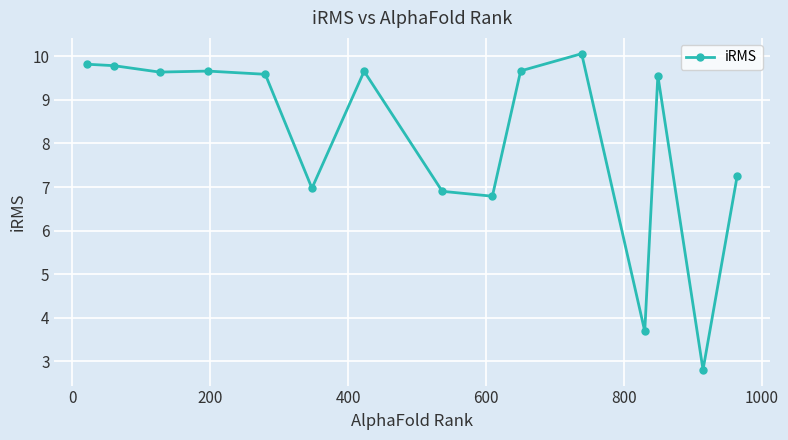

What is the difference between the maximum and second lowest values?

6.4